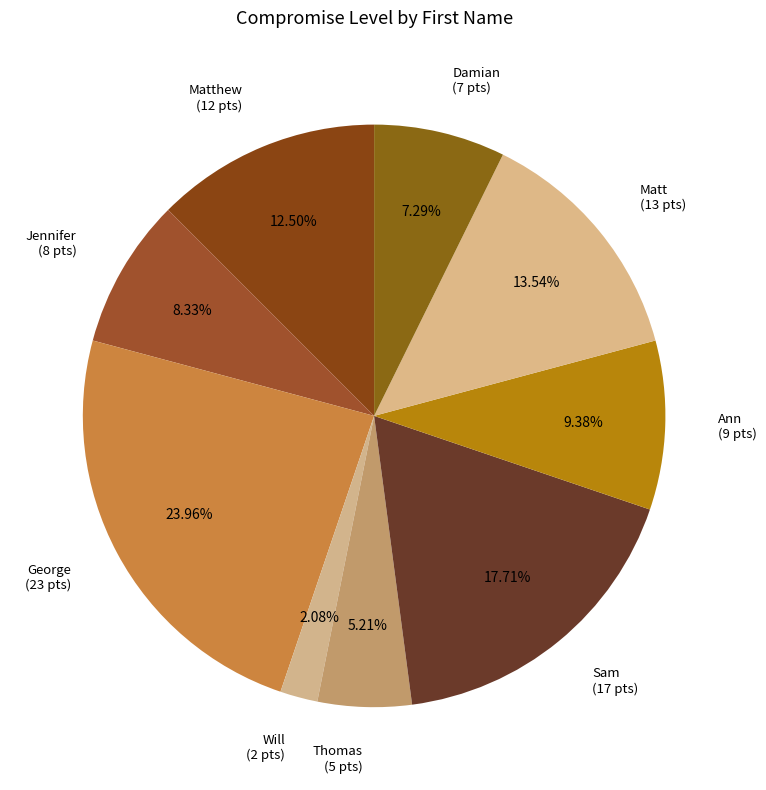

Between Jennifer (8 pts) and Matt (13 pts), which is larger?

Matt (13 pts)